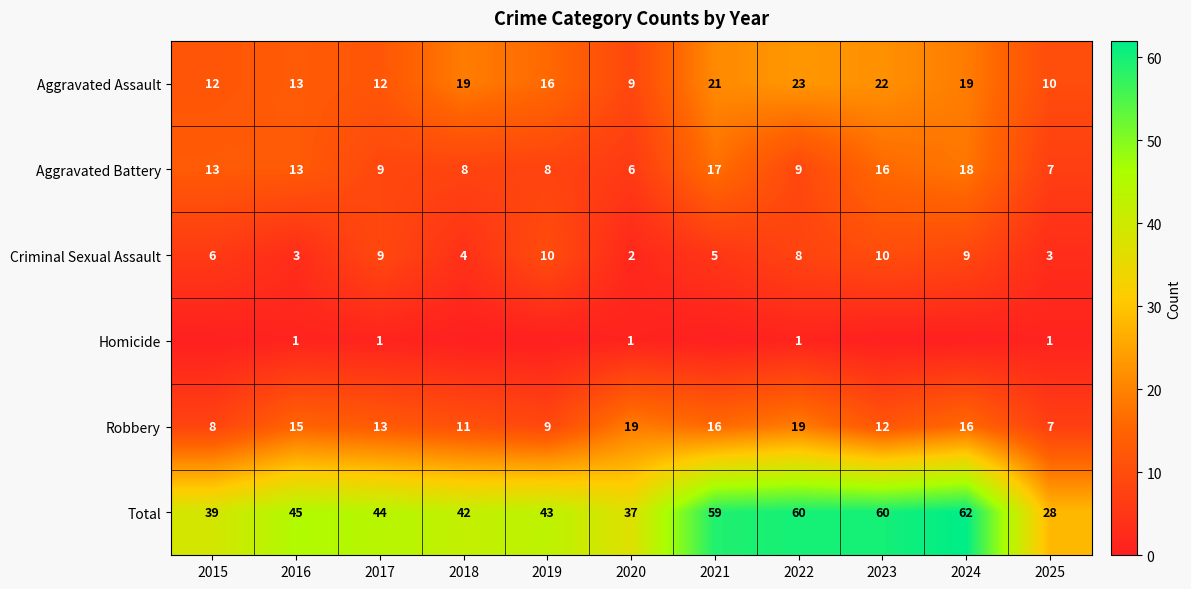

What is the difference between the highest and lowest values at 2021?

59